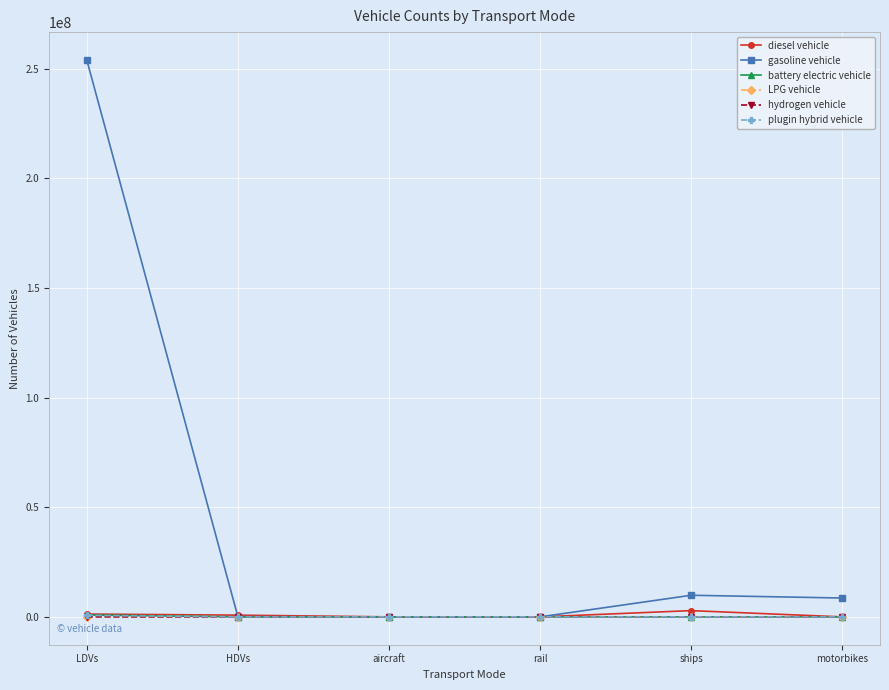

Does the chart display data point markers on the line(s)?

Yes